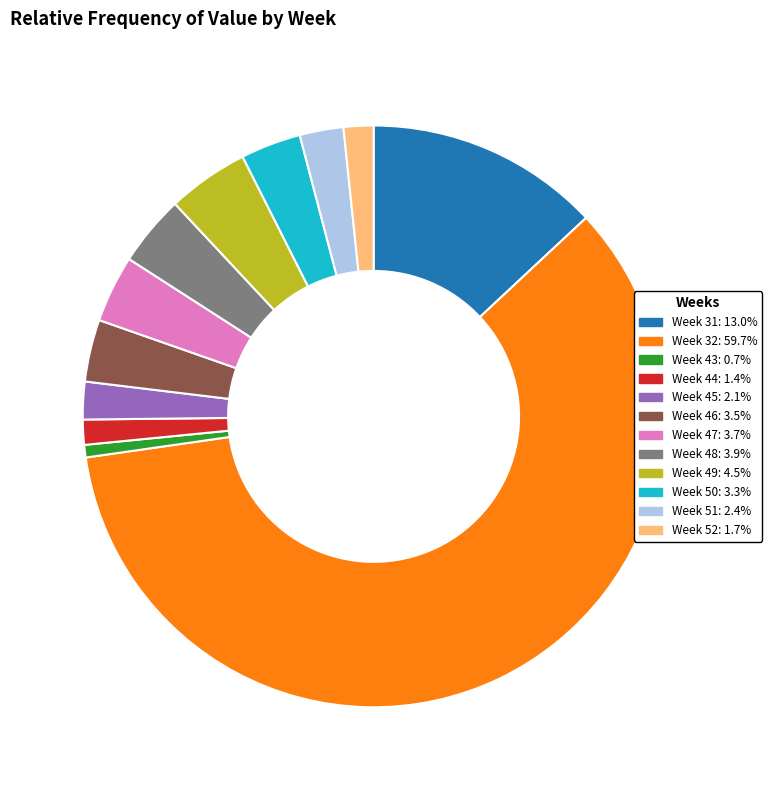

Is there a majority slice in this chart?

Yes